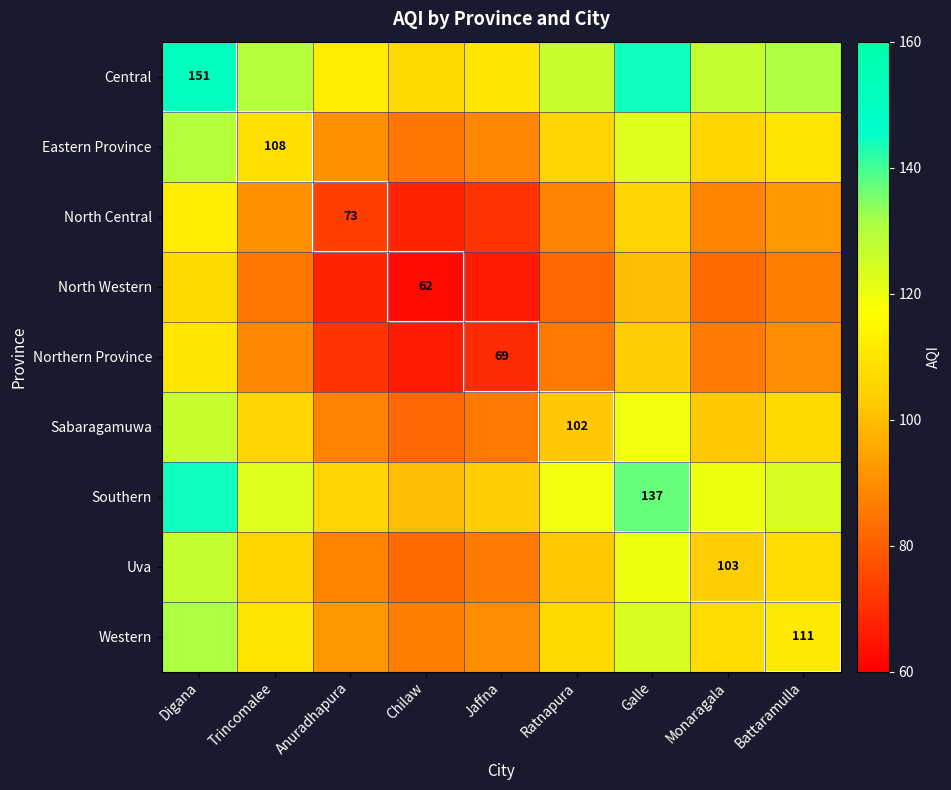

The value of Sabaragamuwa at Ratnapura is 32.7. True or false?

False